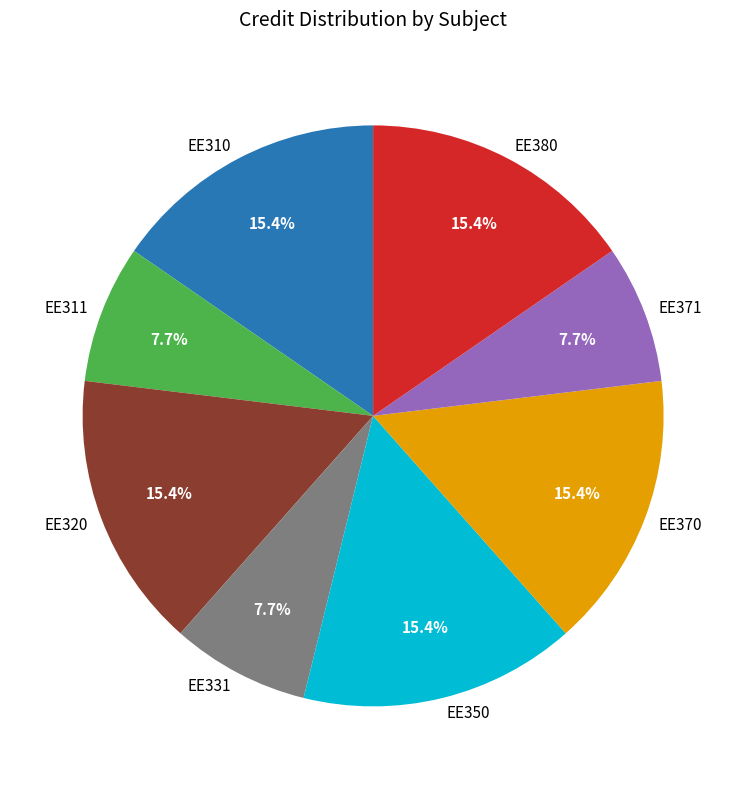

Do EE310 and EE380 together represent more than half of the pie?

No